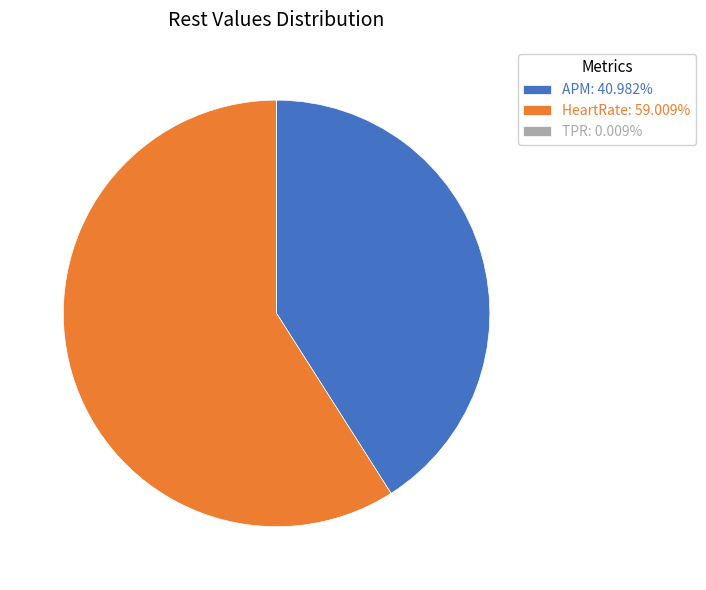

Is HeartRate: 59.009% the majority of the pie?

Yes